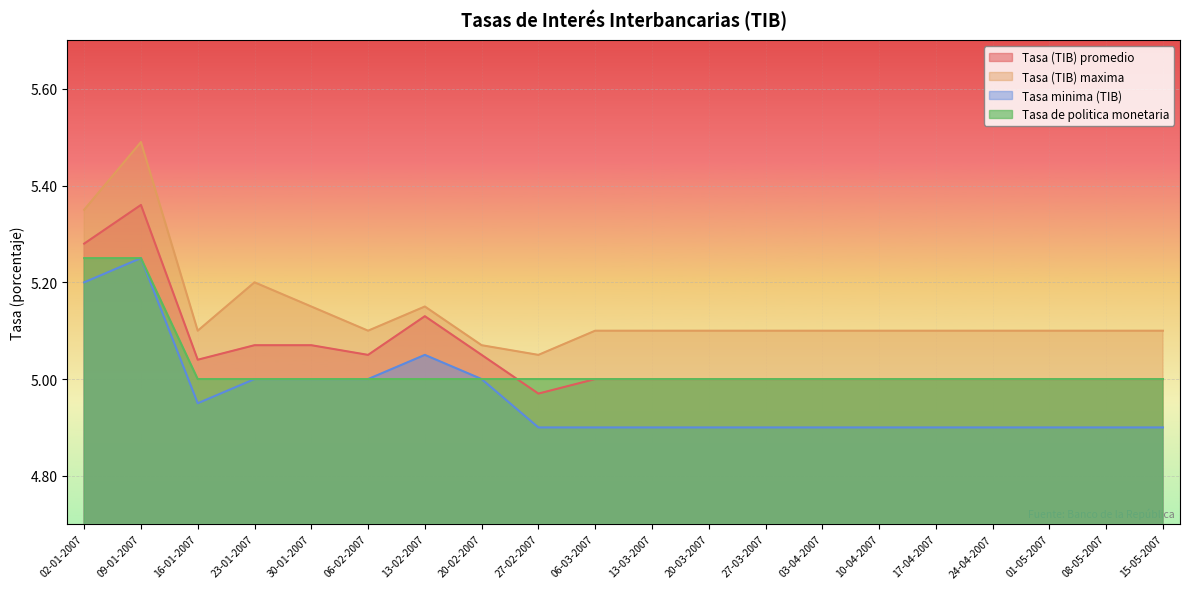

What is the value of the Tasa (TIB) maxima point at the 1st from the left?

5.3